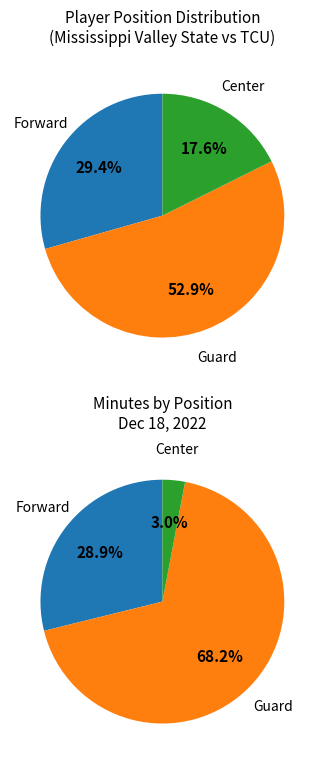

How many segments does this pie chart have?

3